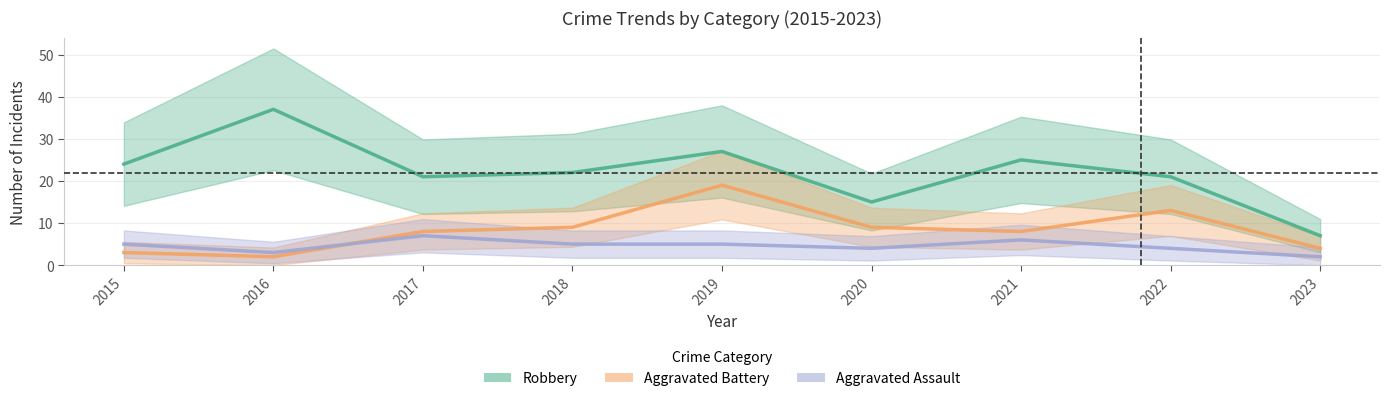

Which series ends up on top after the final intersection of Aggravated Assault and Aggravated Battery?

Aggravated Battery